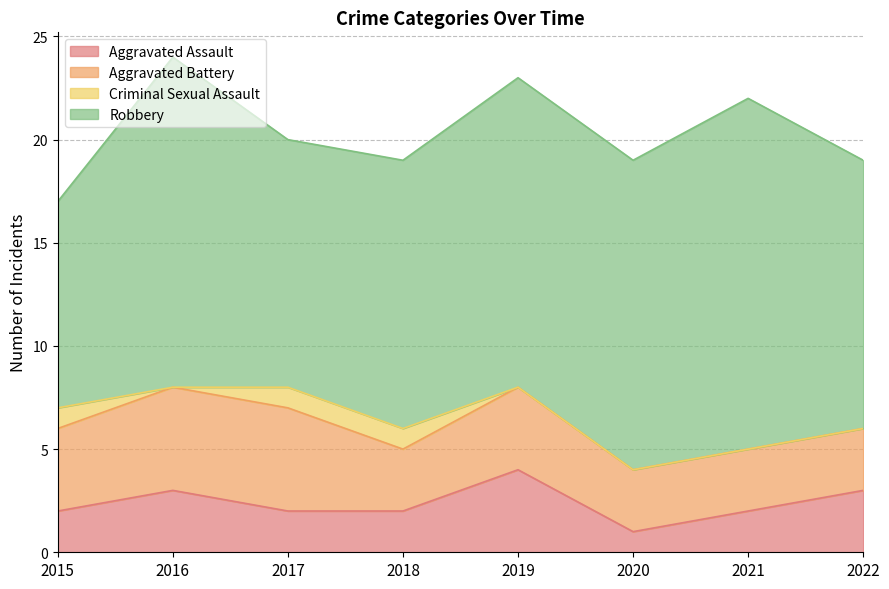

How many Aggravated Battery values are between 3 and 5?

8